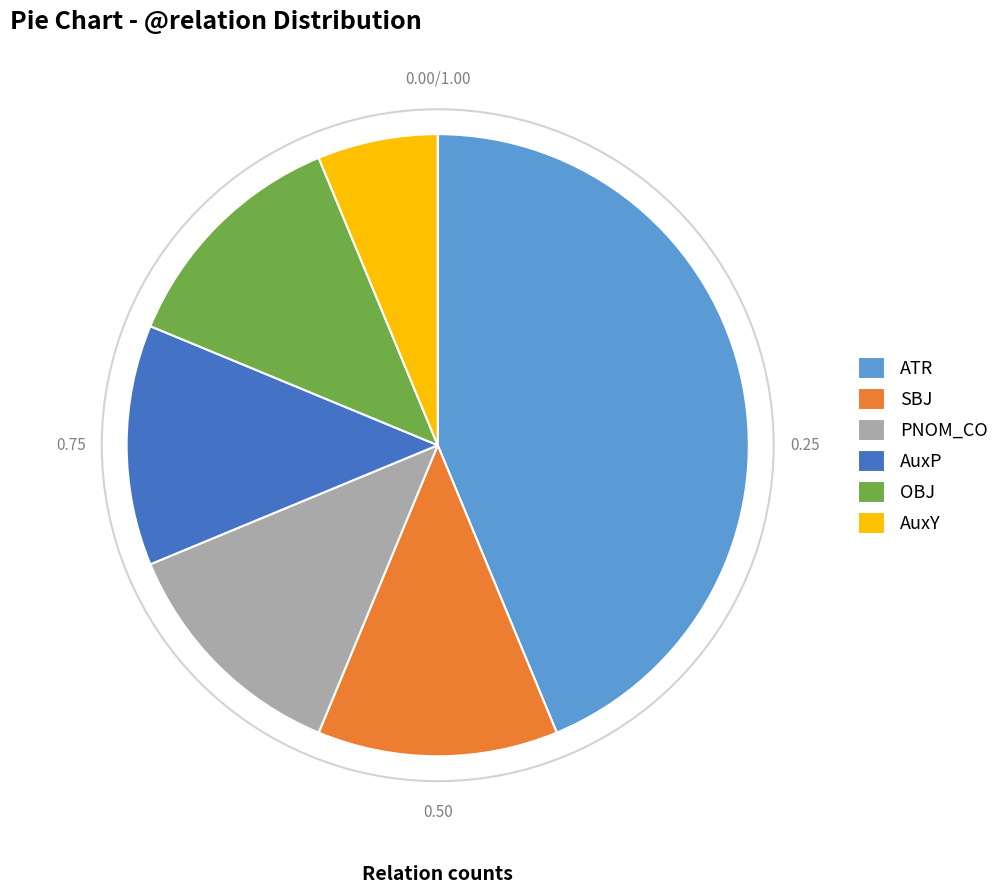

Is there a majority slice in this chart?

No